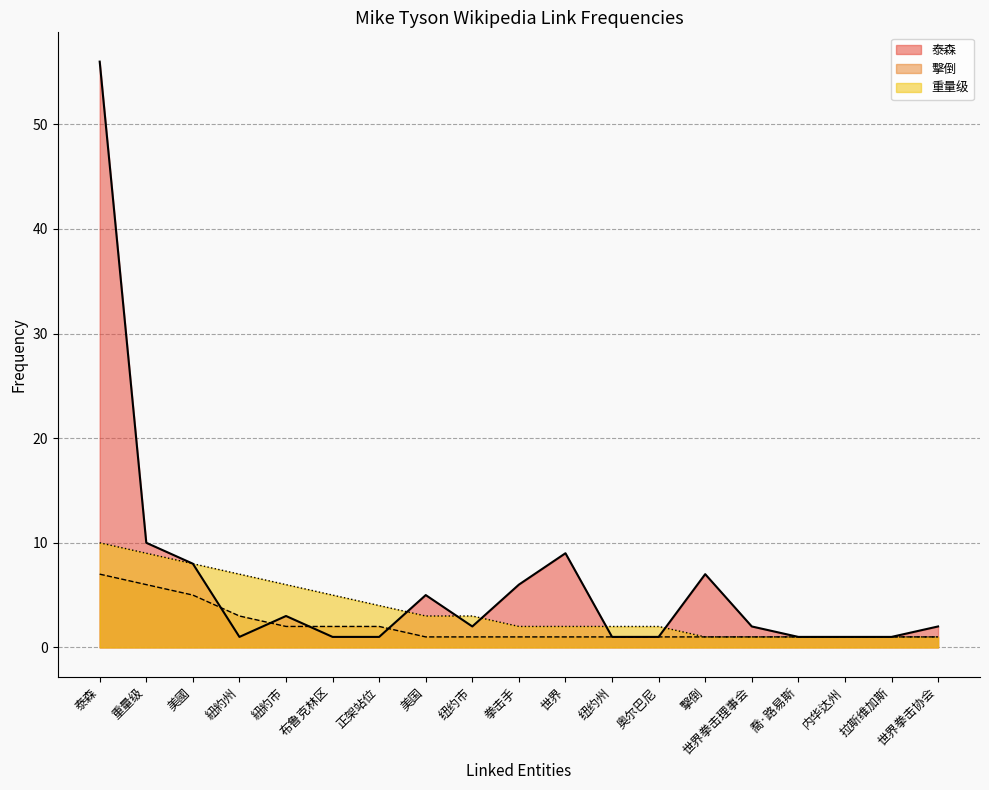

What is the difference between the maximum and minimum values in the 重量级 series?

9